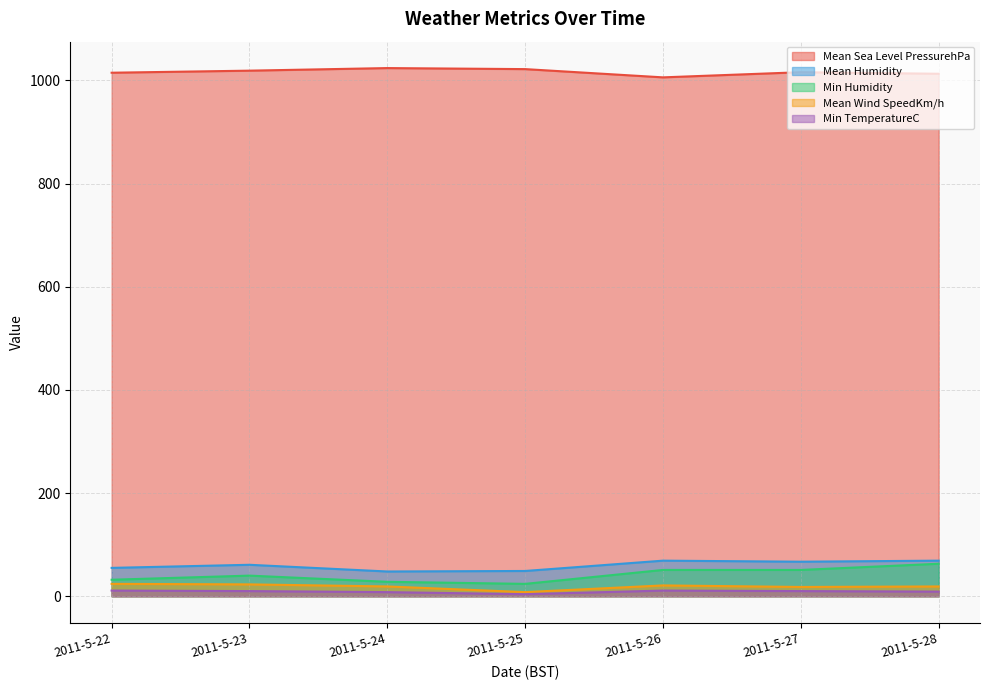

Where is the first local maximum for Mean Sea Level PressurehPa?

2011-5-24